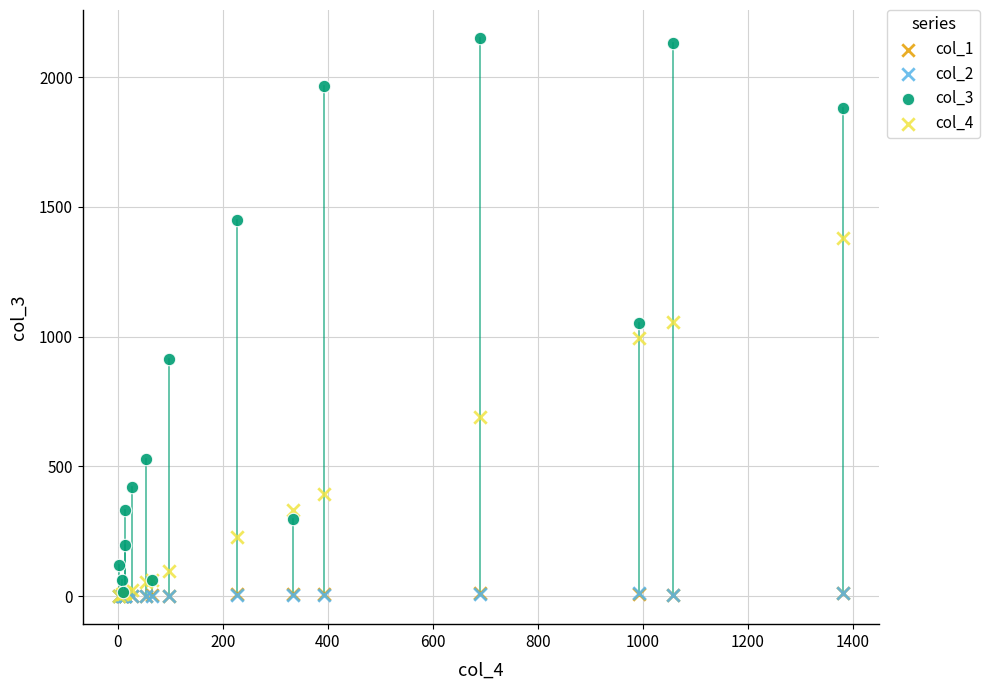

What are all the series names shown in the legend?

col_1, col_2, col_3, col_4